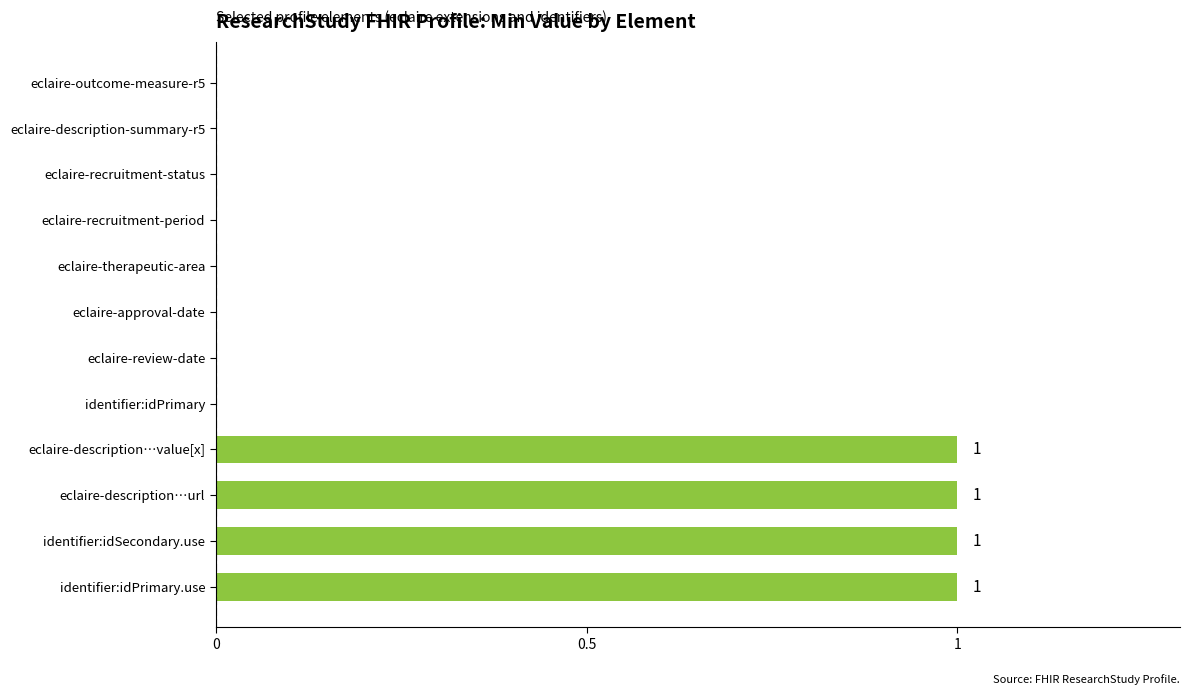

How many data points does each series have?

12